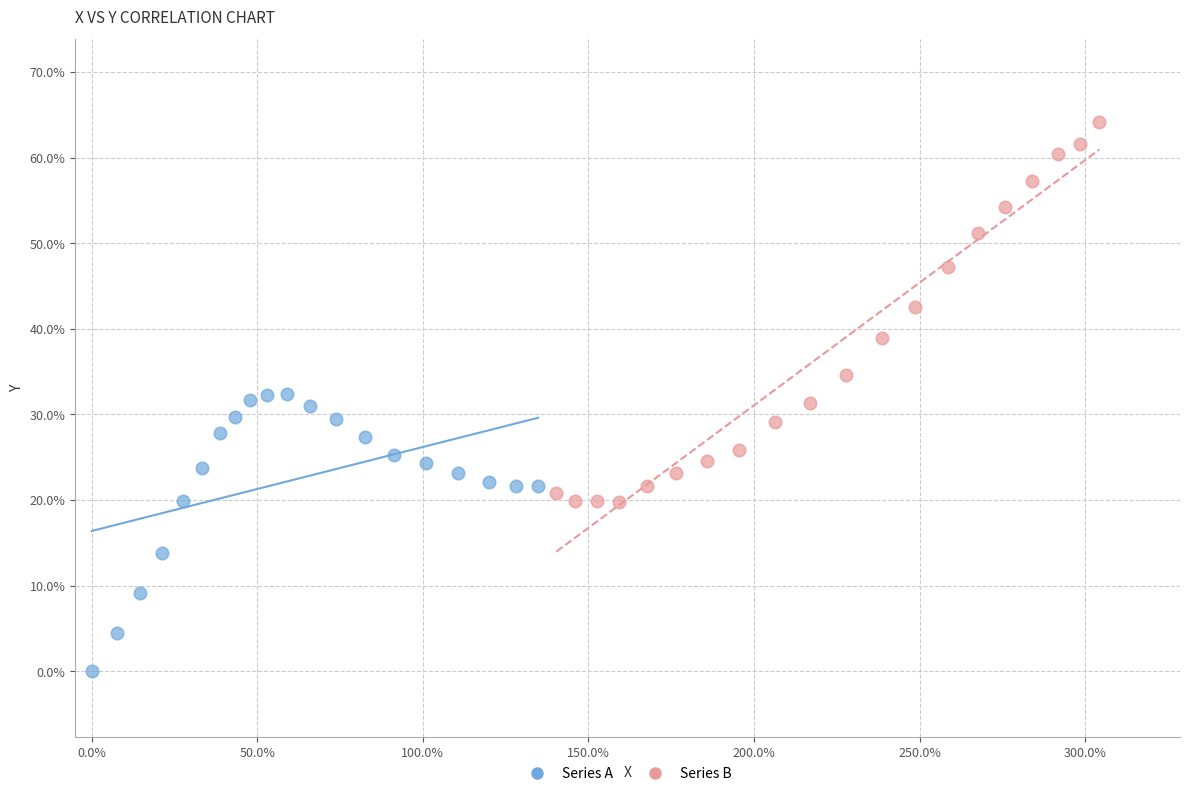

Which series reaches the minimum Y coordinate?

Series A